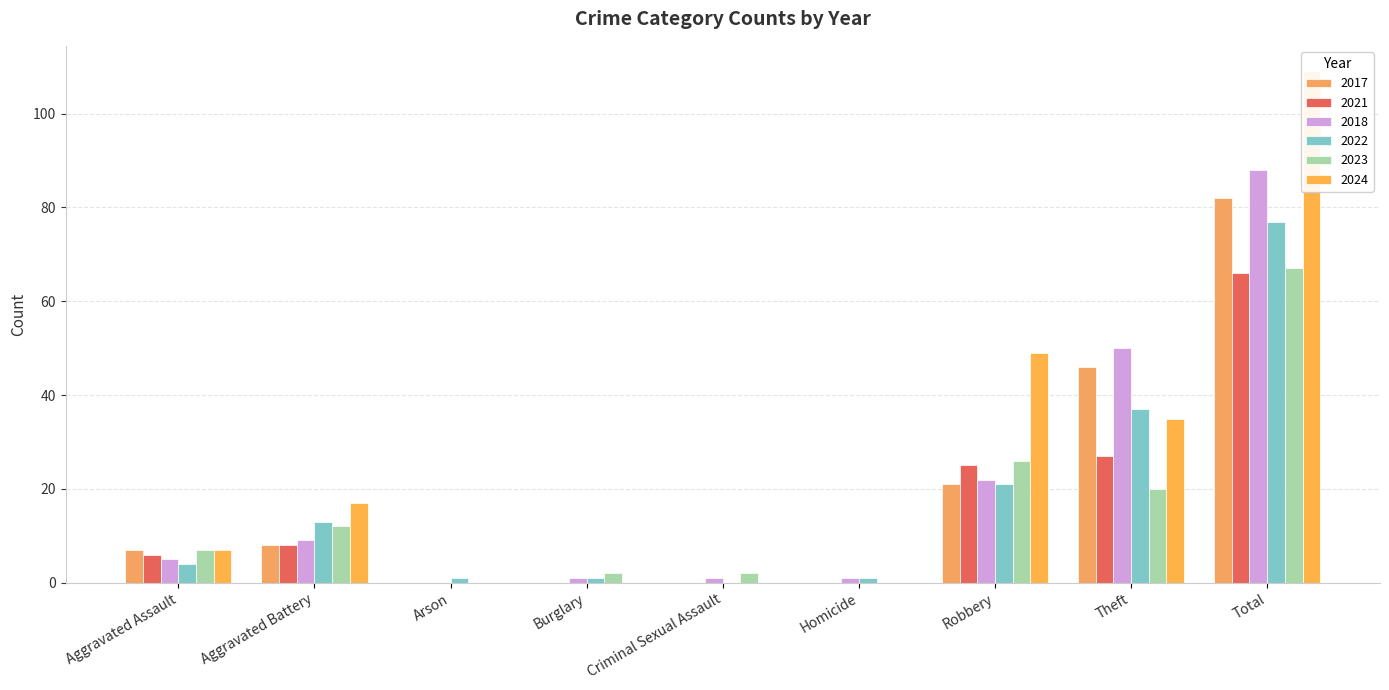

Rank the series by their maximum value, from lowest to highest.

2021, 2023, 2022, 2017, 2018, 2024